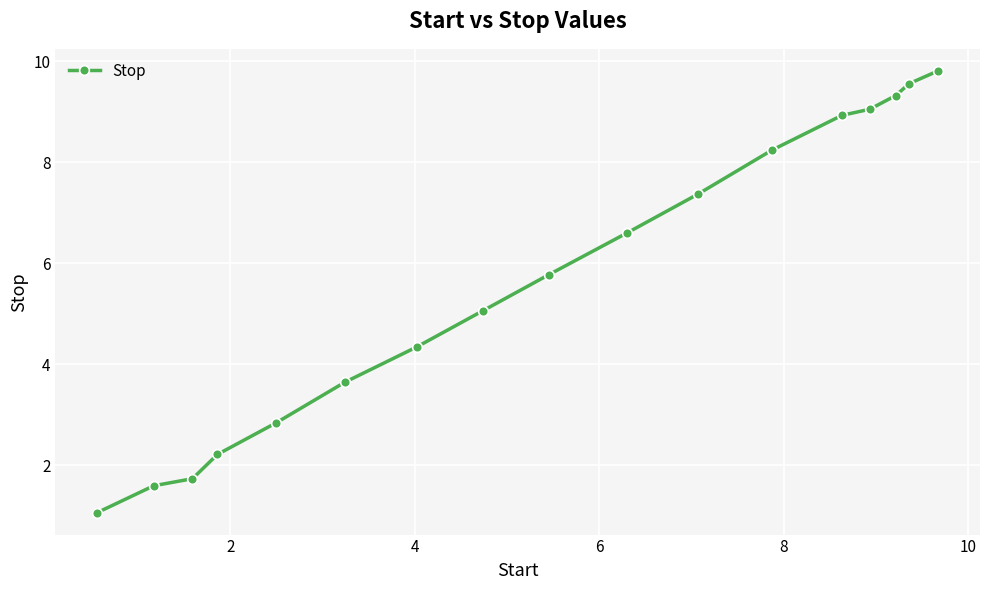

Reading left to right, list all the values displayed in this chart.

1.1	1.6	1.7	2.2	2.8	3.6	4.3	5.1	5.8	6.6	7.4	8.2	8.9	9.1	9.3	9.6	9.8